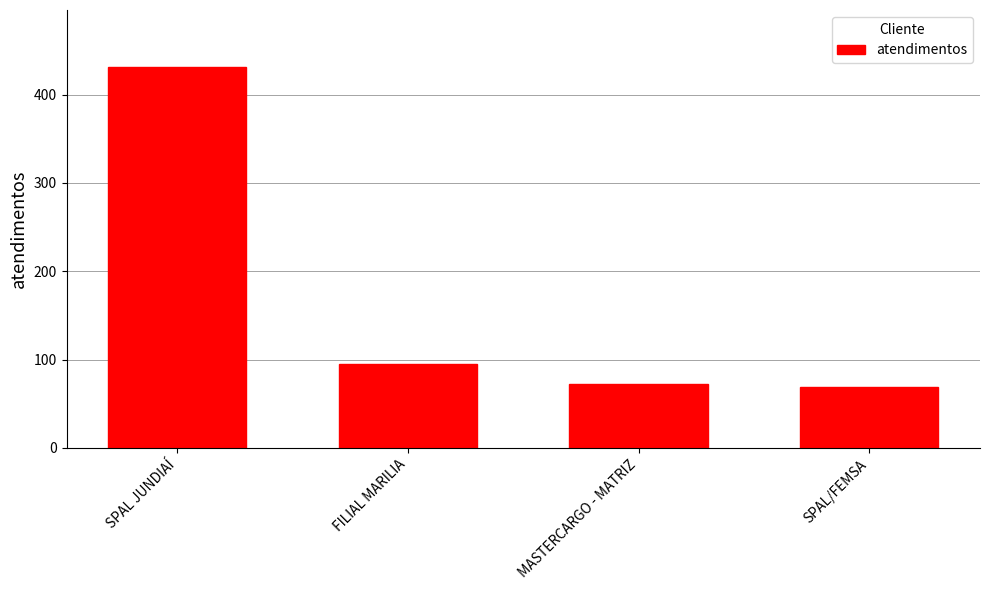

Reading right to left, transcribe all the data shown in this chart.

69	72	95	431